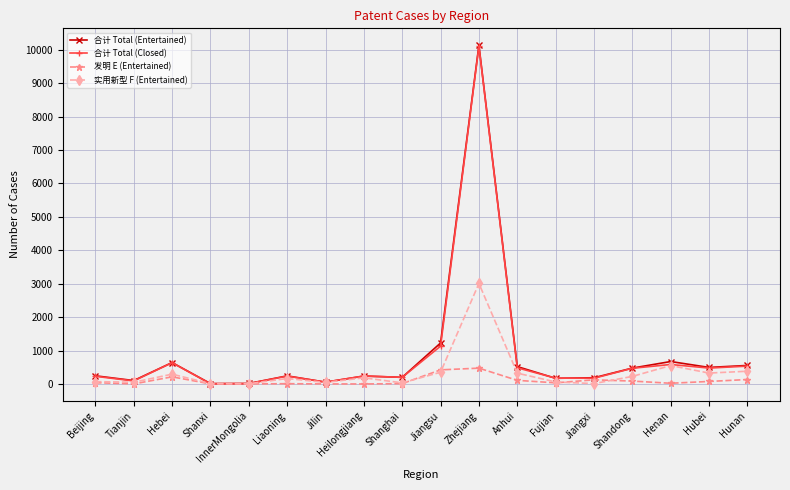

What is the average value of the 合计 Total (Closed) series?

879